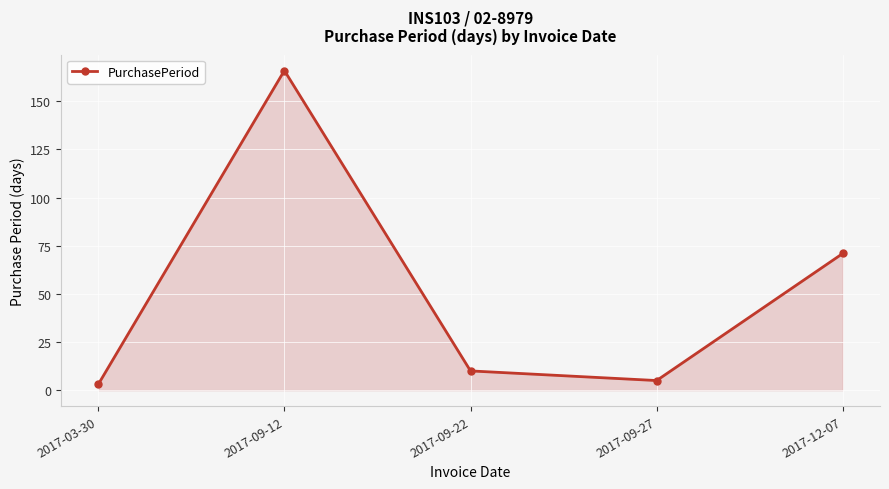

Rank the categories by value from highest to lowest.

2017-09-12, 2017-12-07, 2017-09-22, 2017-09-27, 2017-03-30